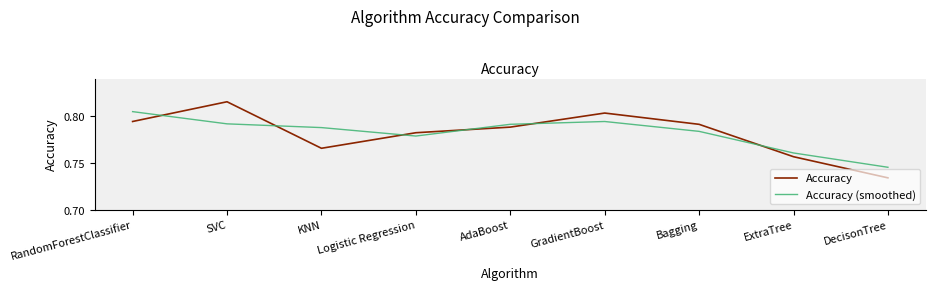

At which category does the chart reach its peak across all series?

SVC